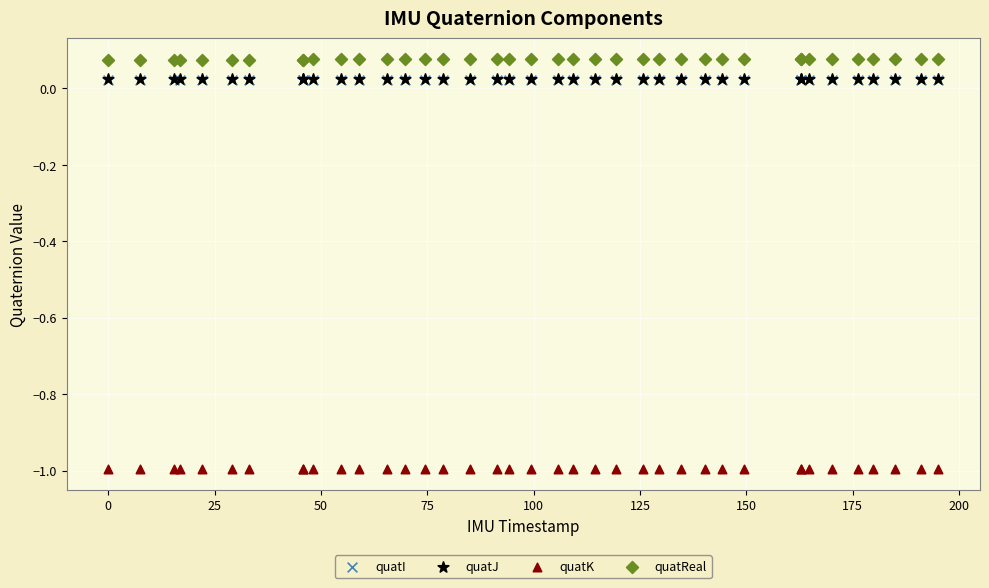

What are all the series names shown in the legend?

quatI, quatJ, quatK, quatReal